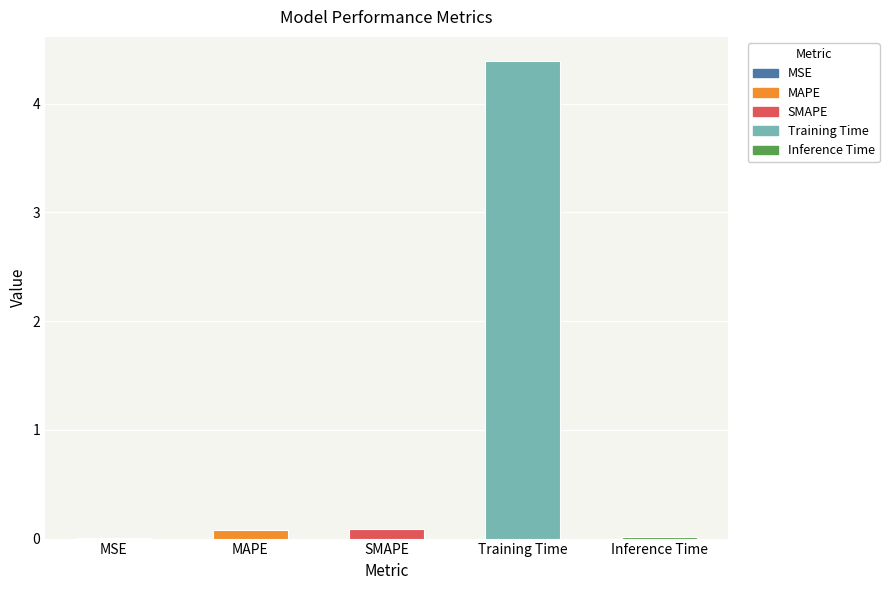

What is the sum of the values at MAPE and Training Time?

4.5